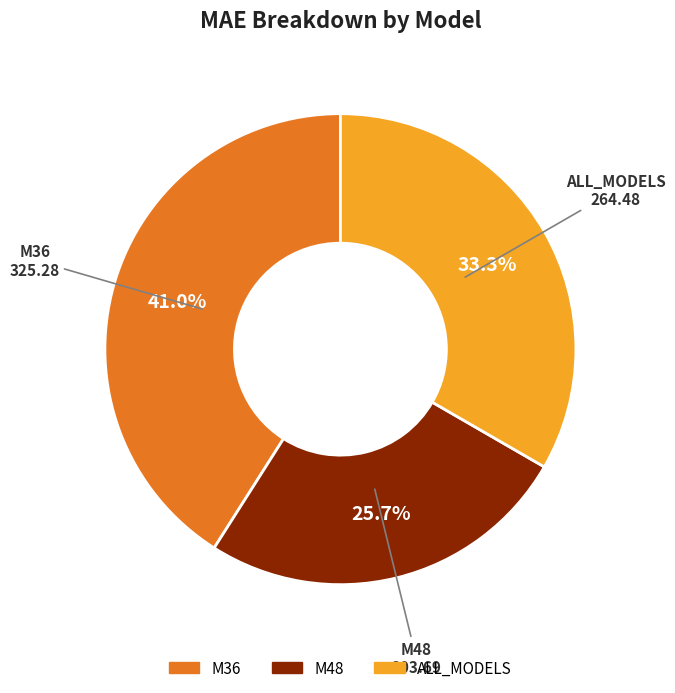

How much of the chart is everything except M36?

59.0%